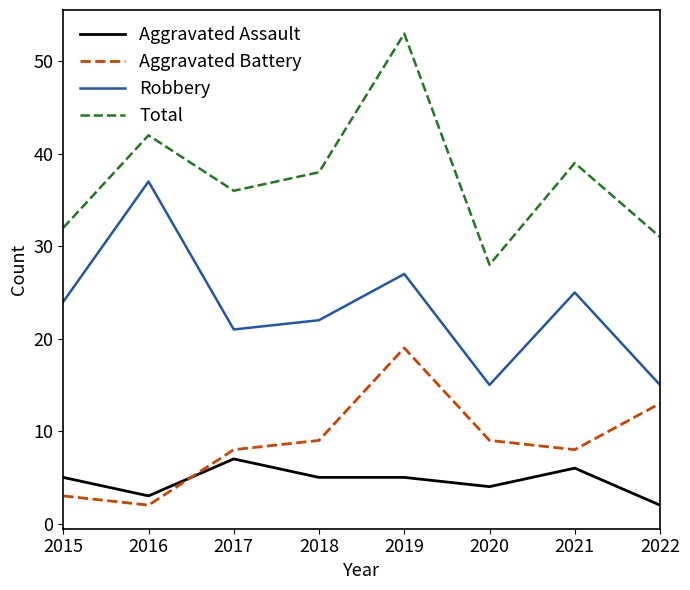

Does the chart have visible grid lines?

No